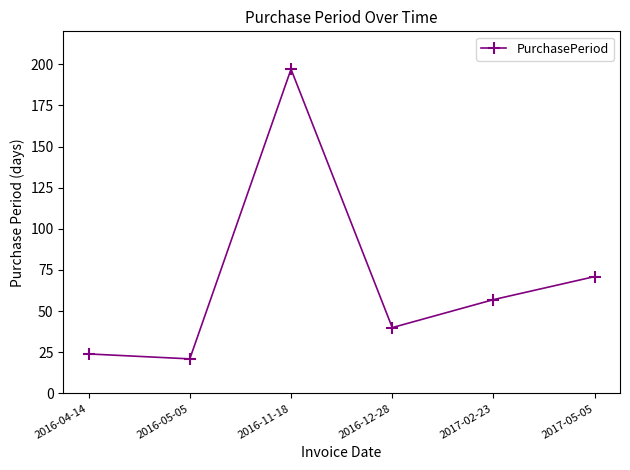

What is the difference between the second highest and minimum values?

50